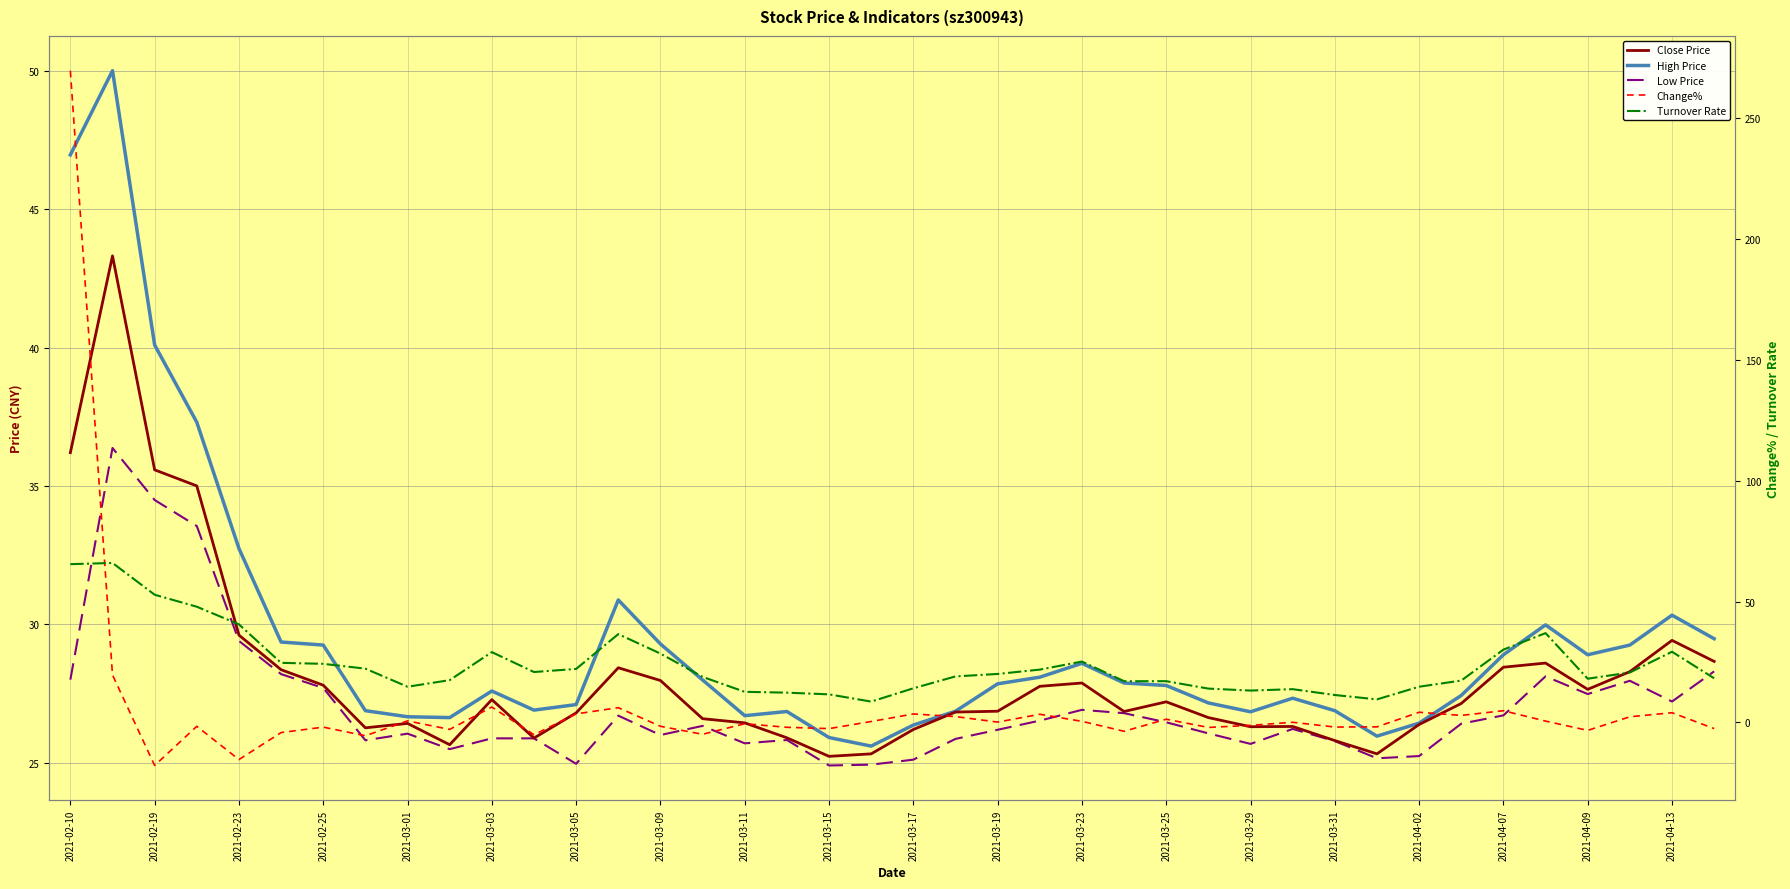

What are all the series names shown in the legend?

Close Price, High Price, Low Price, Change%, Turnover Rate